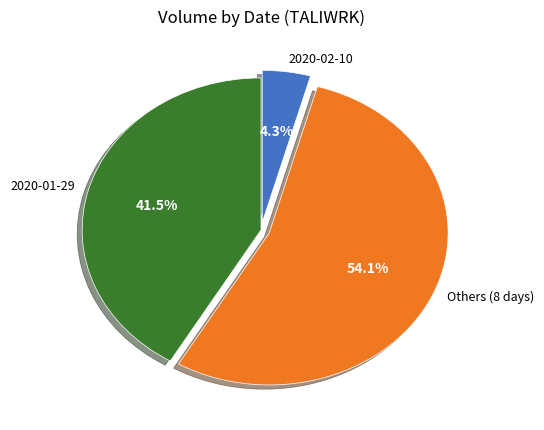

Rank the categories by value from highest to lowest.

Others (8 days), 2020-01-29, 2020-02-10